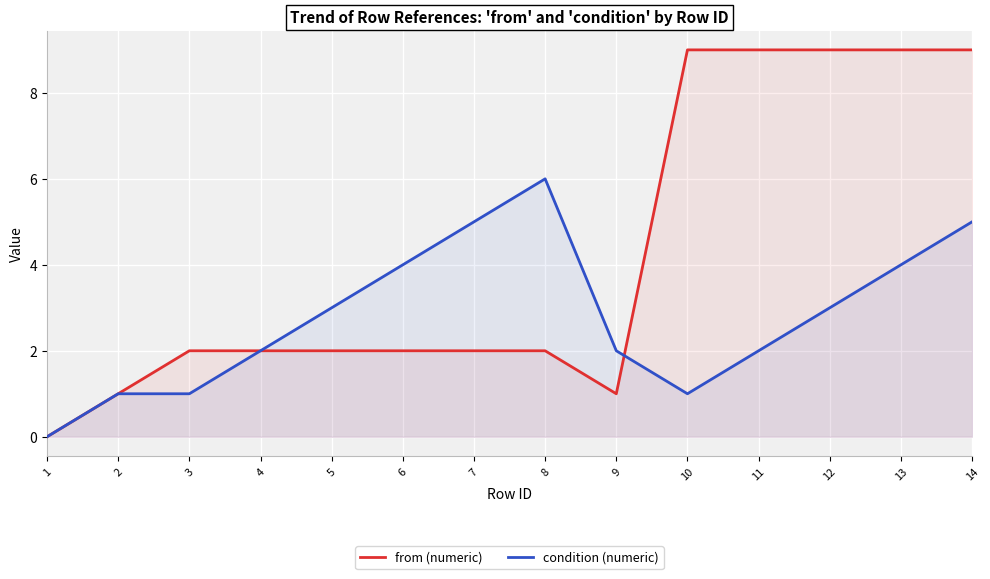

Reading left to right, list all the values displayed in this chart.

from (numeric): 0	1	2	2	2	2	2	2	1	9	9	9	9	9
condition (numeric): 0	1	1	2	3	4	5	6	2	1	2	3	4	5